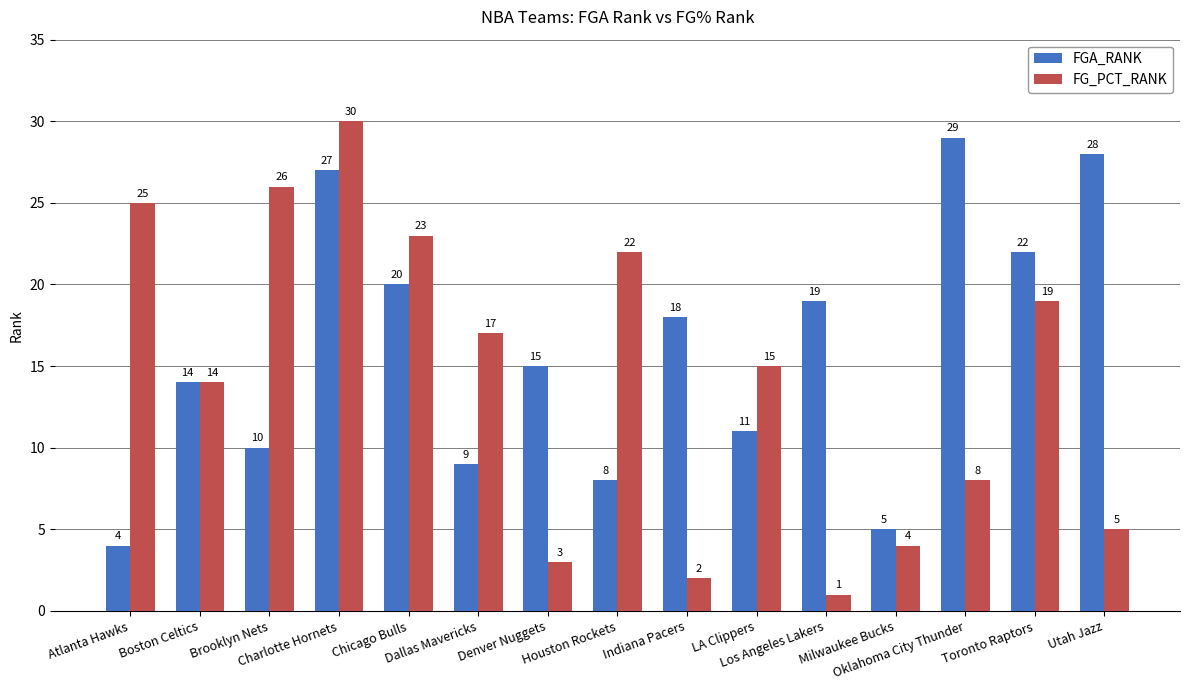

How many values in the FG_PCT_RANK series are below 15?

7